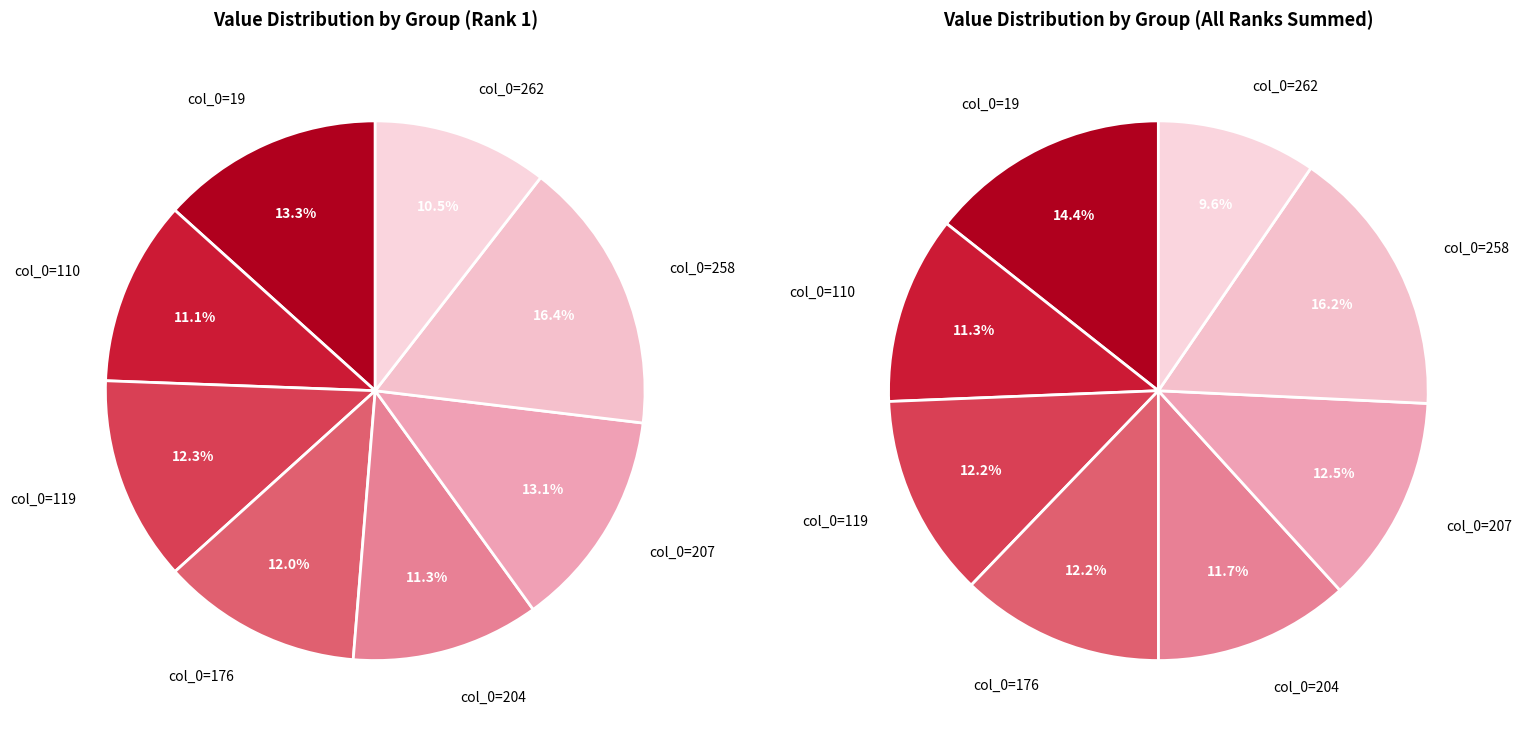

How many segments does this pie chart have?

8